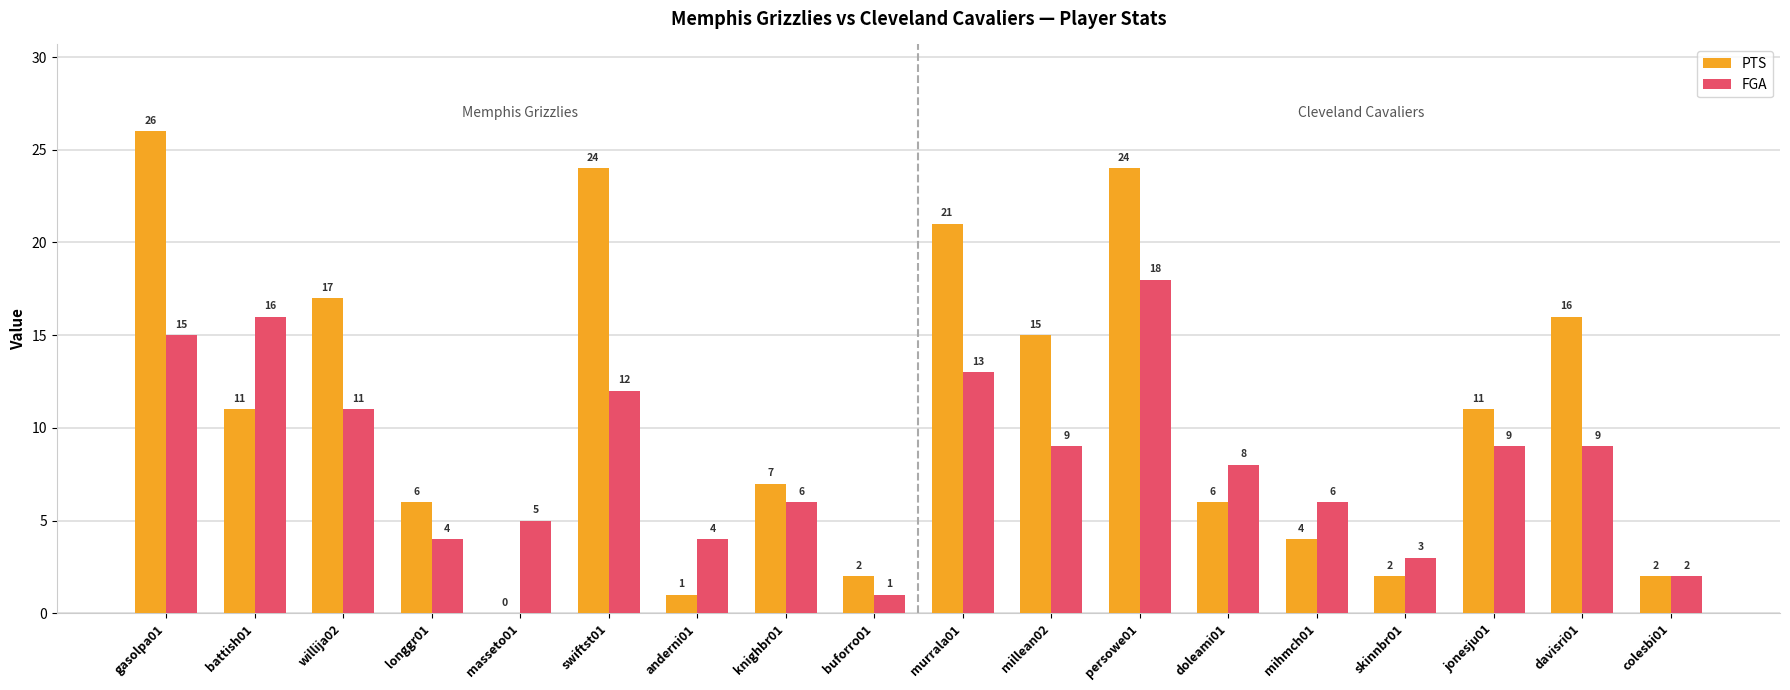

What is the difference between the PTS values at persowe01 and doleami01?

18